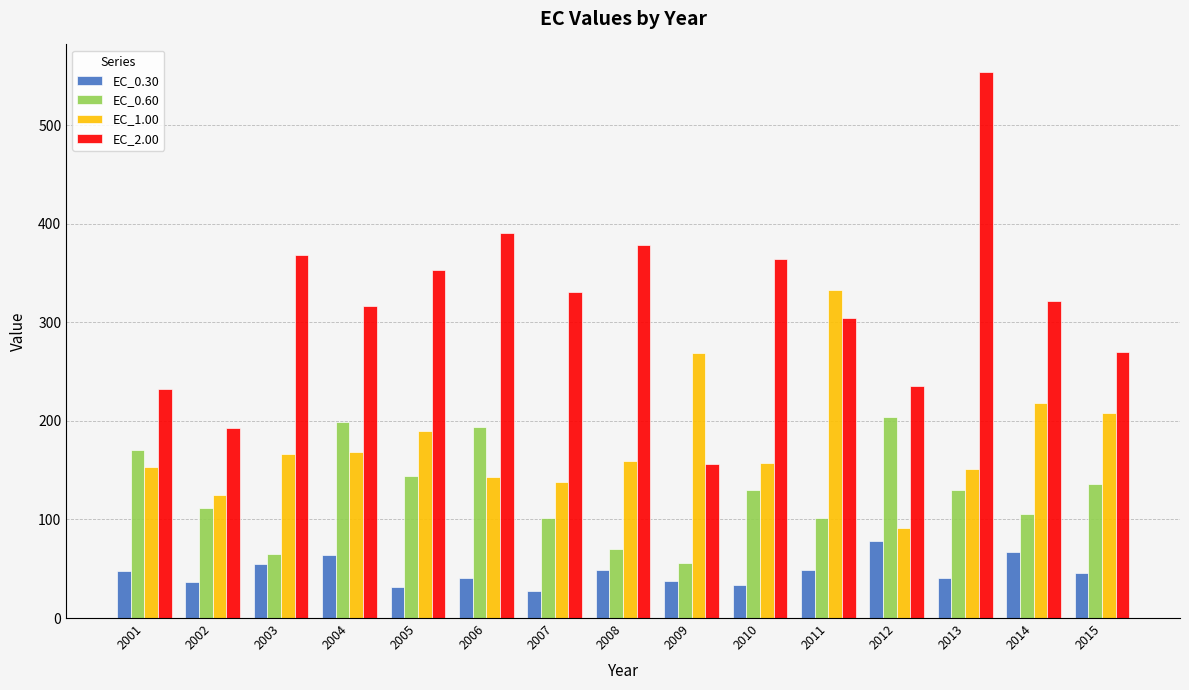

At which label is EC_2.00 closest to 355?

2005